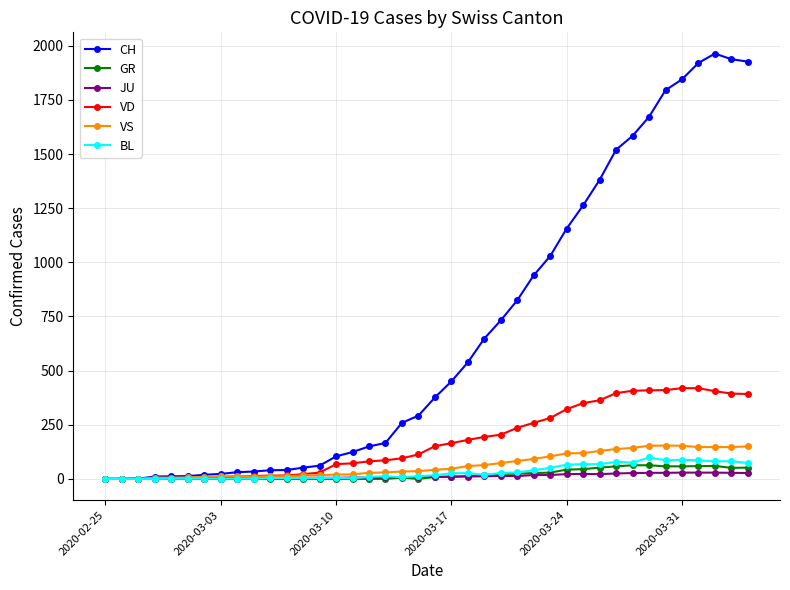

How many data points in CH are less than 376?

20